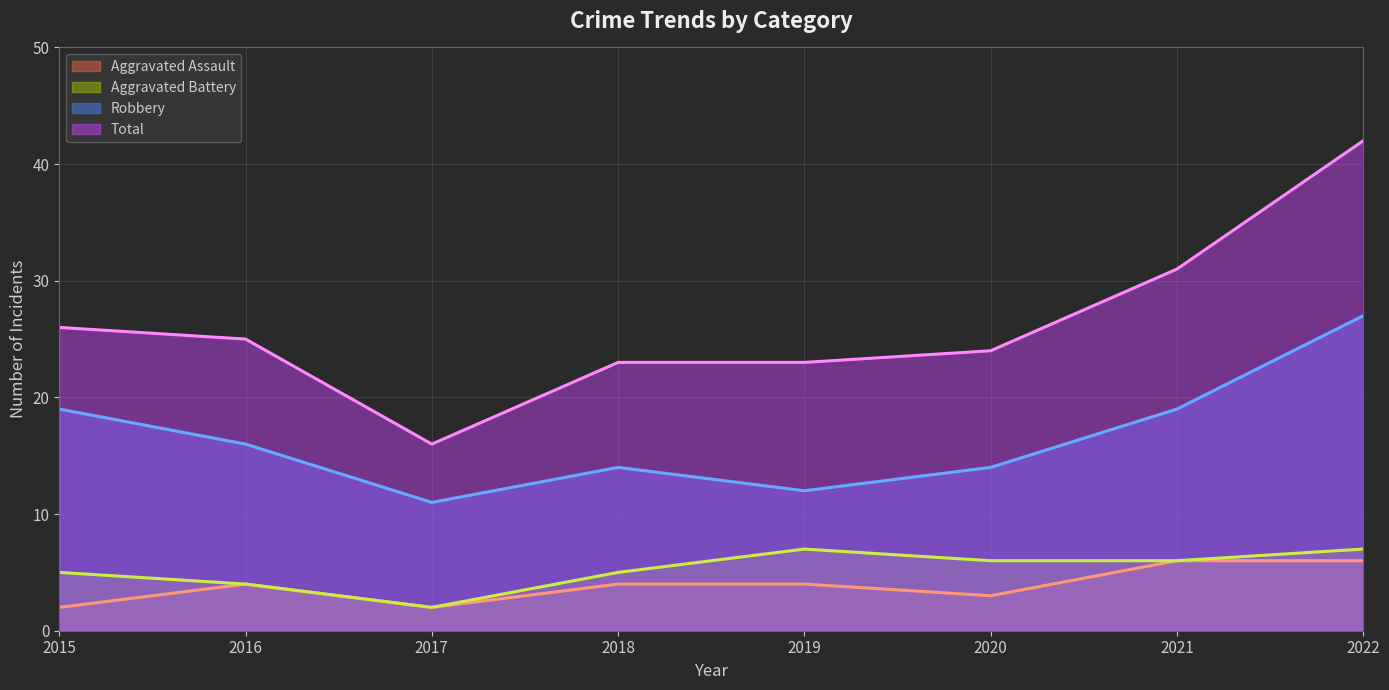

Which category has the lowest value in the Aggravated Battery (line) series?

2017